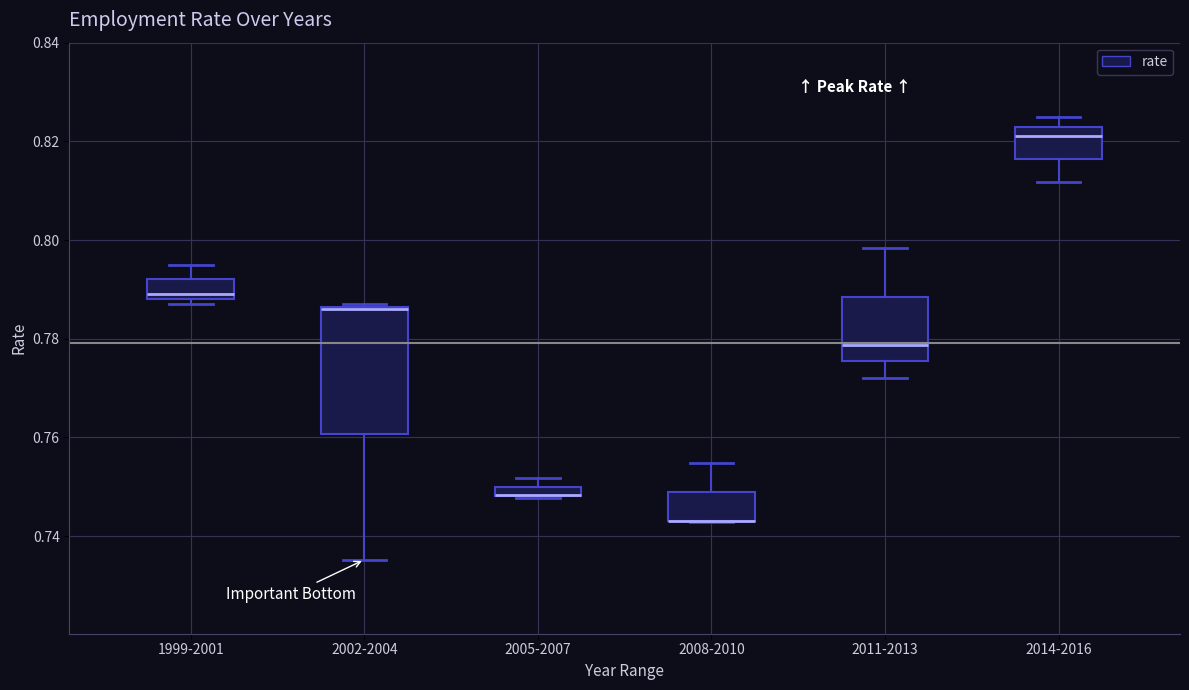

Which box is the tallest, from its lower edge to its upper edge?

2002-2004